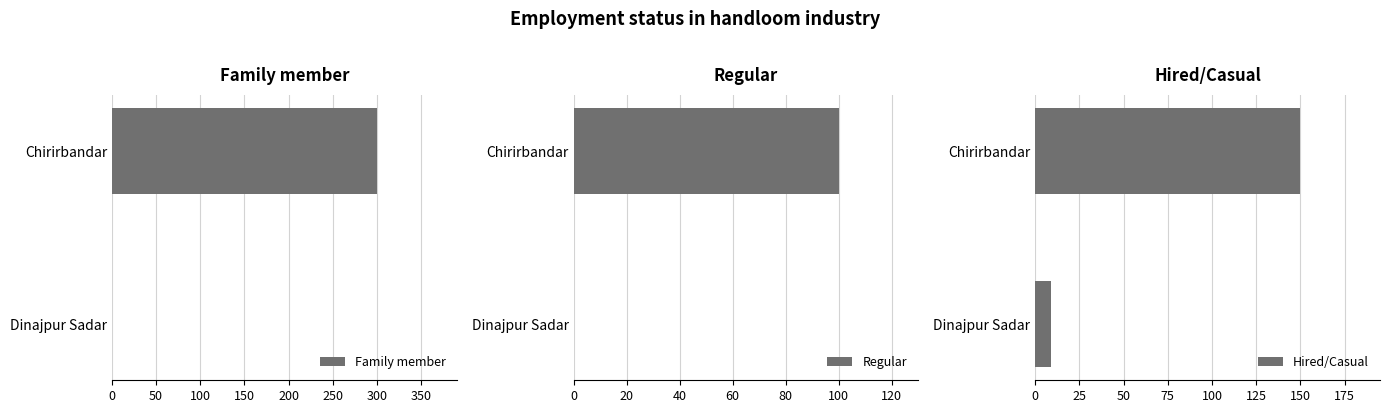

The value of Family member at Dinajpur Sadar is 156. True or false?

False